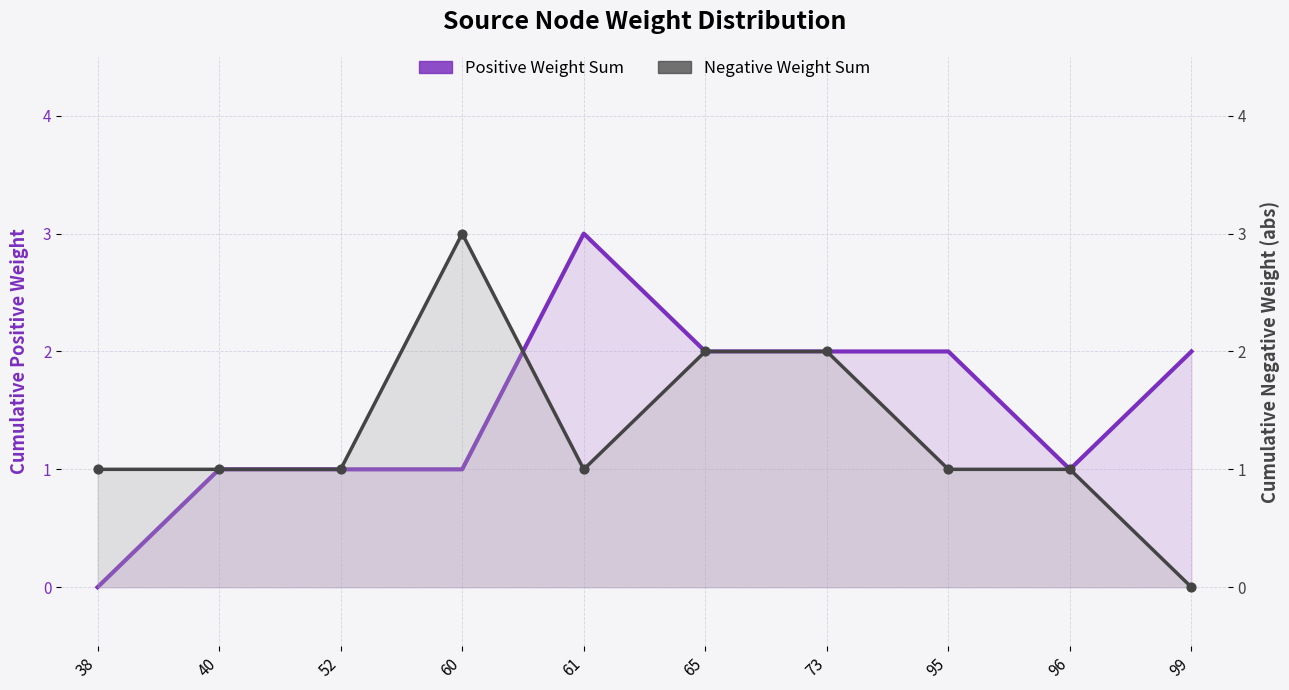

Which series has the largest Y range (max minus min)?

Positive Weight Sum